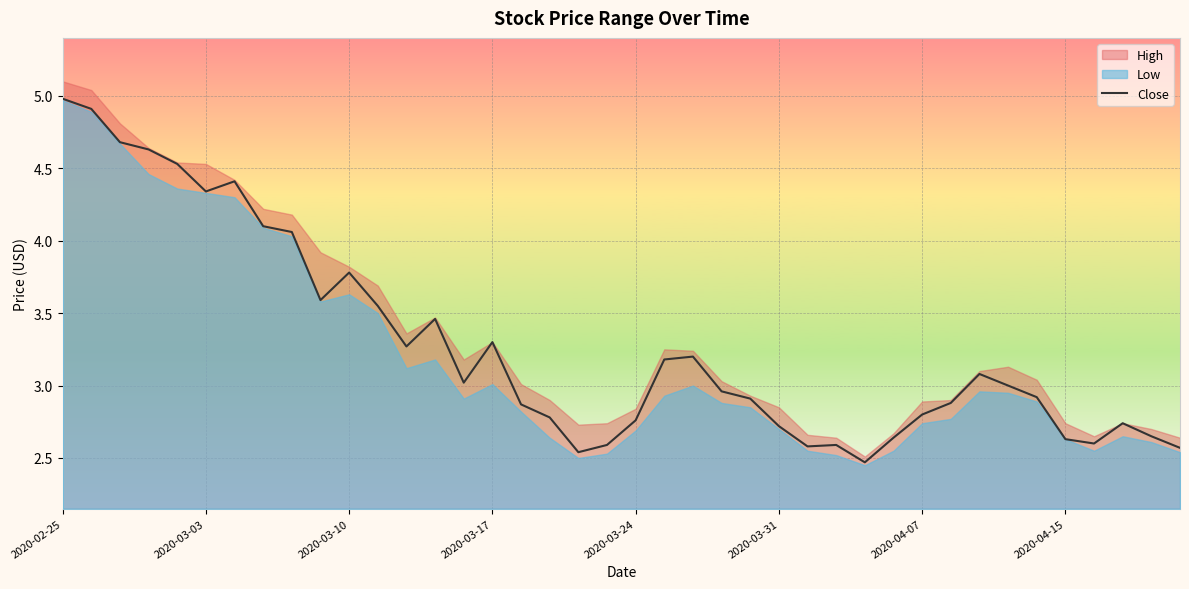

The value at 27 is 2.6. True or false?

True